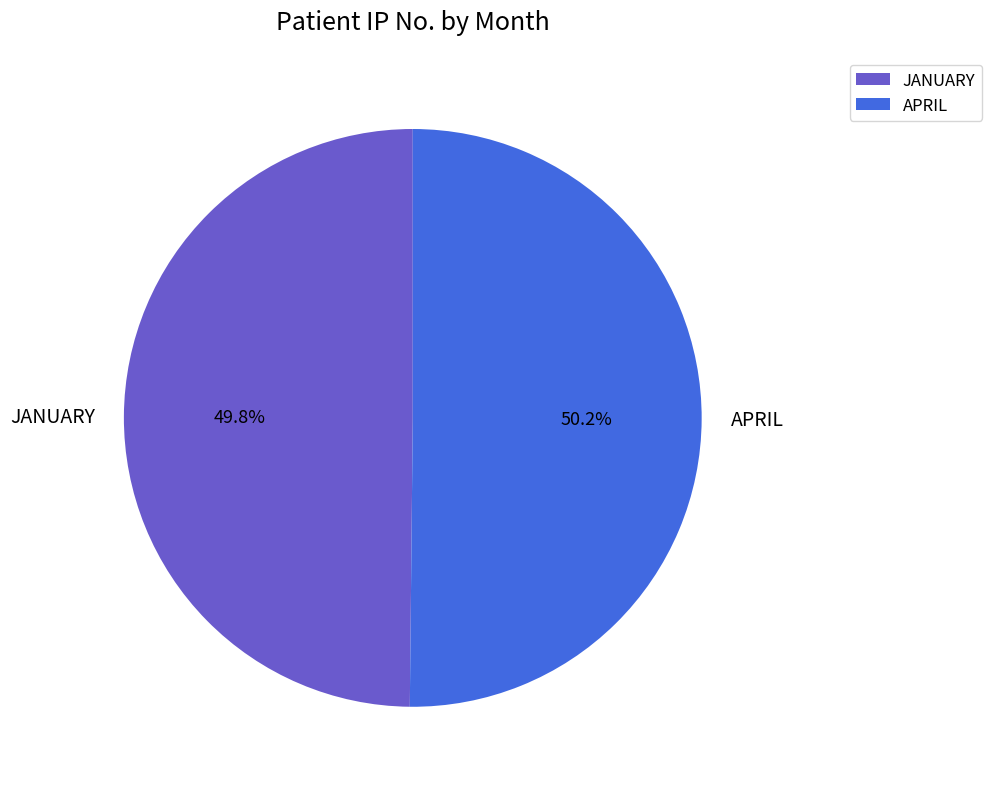

Does any single category account for the majority?

Yes